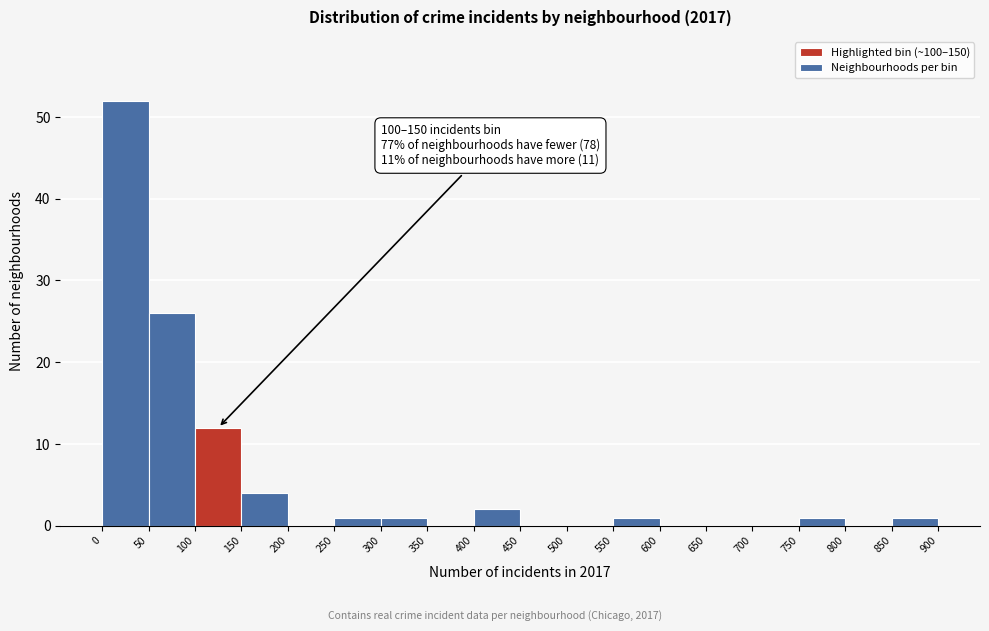

Which range on the x-axis has the tallest bar?

0 to 50